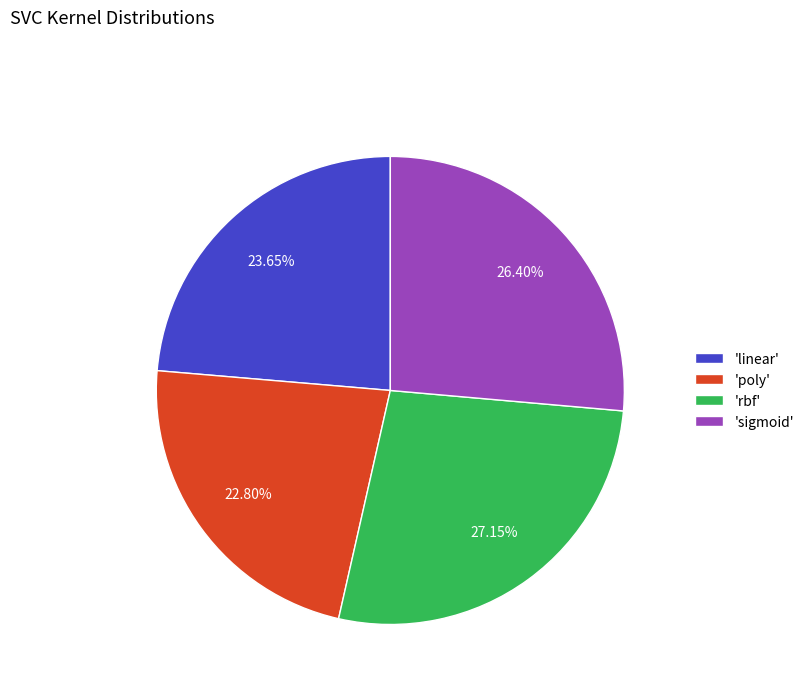

Is there a majority slice in this chart?

No